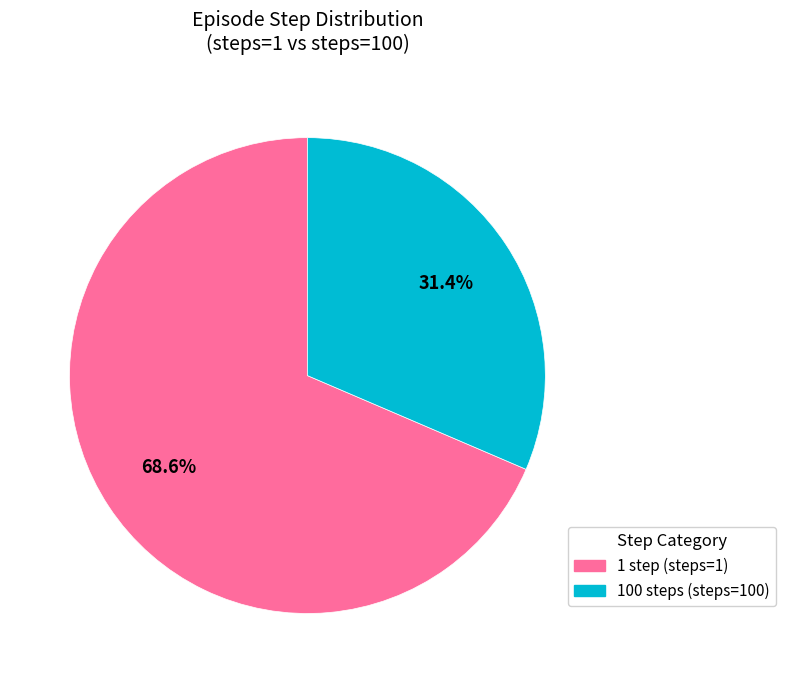

To the nearest percent, what is the difference between the largest and smallest slice percentages?

37%